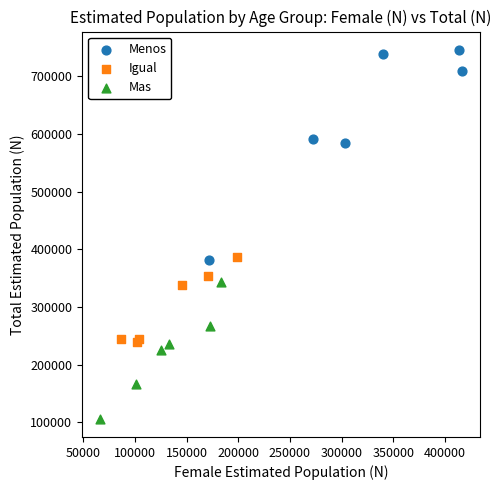

What are all the series names shown in the legend?

Menos, Igual, Mas